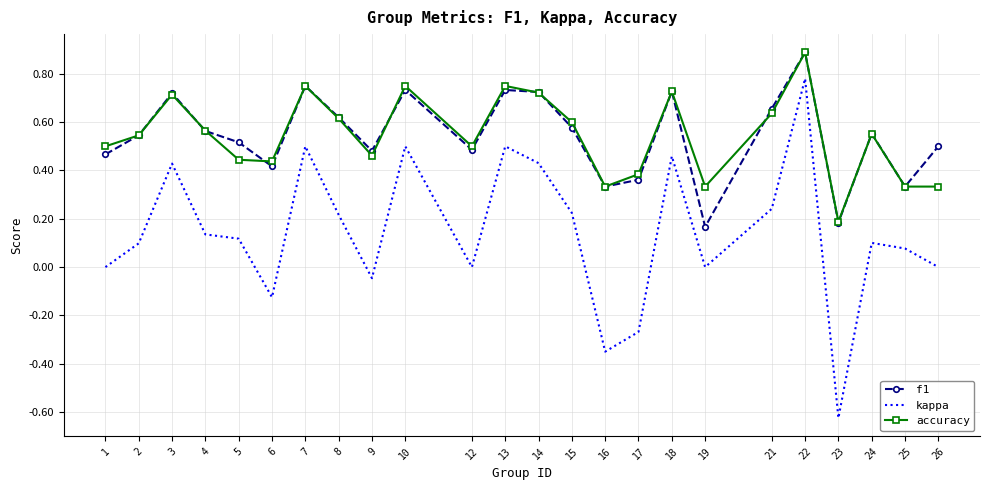

What are all the series names shown in the legend?

f1, kappa, accuracy